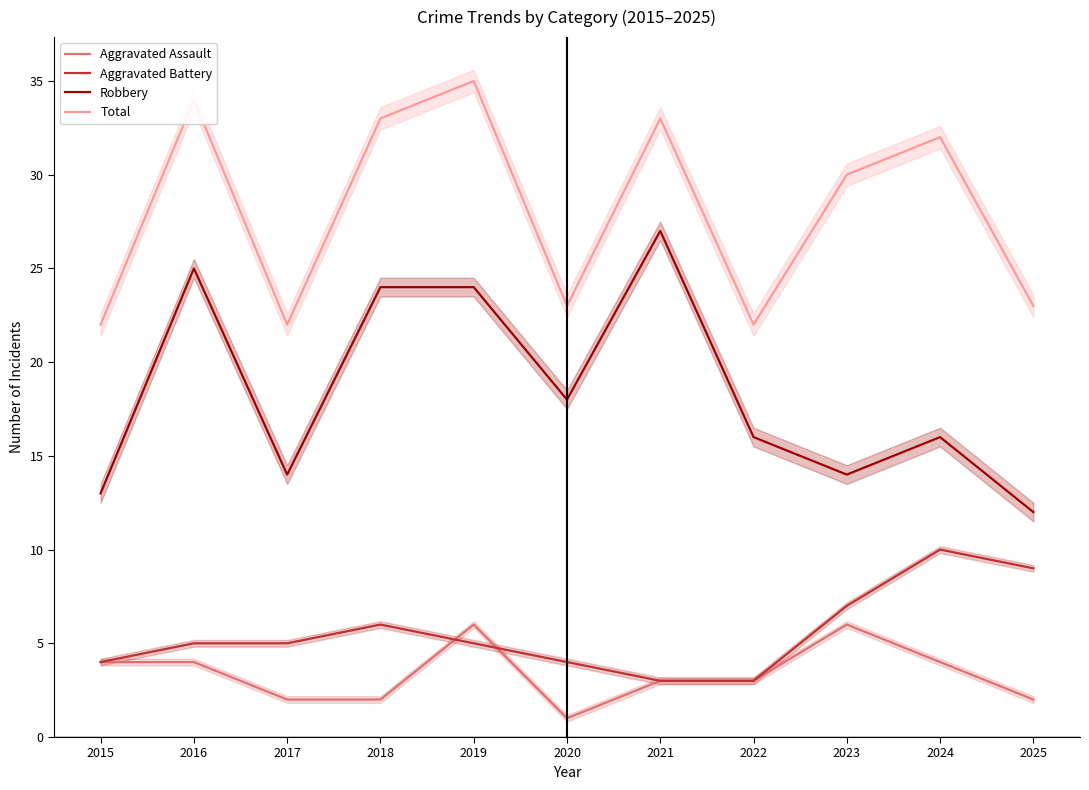

At which label does Total reach its peak?

2019